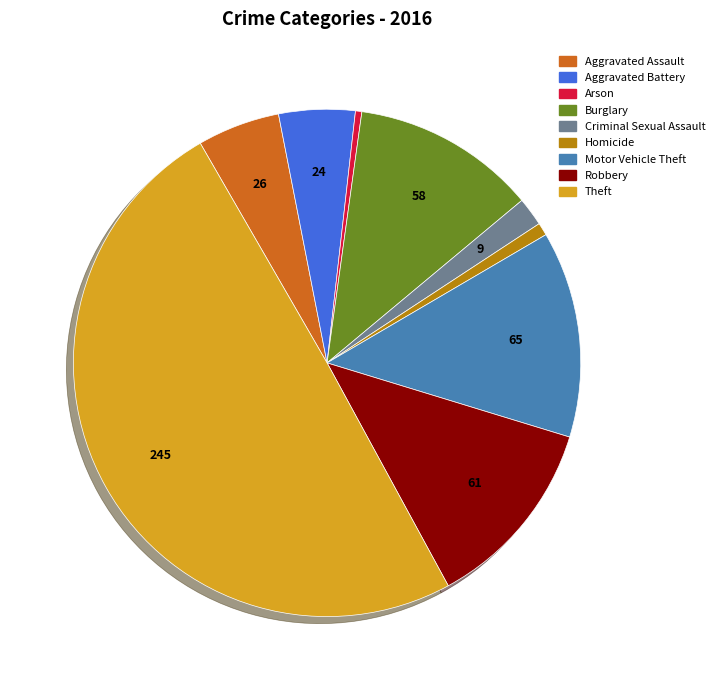

How many segments does this pie chart have?

9